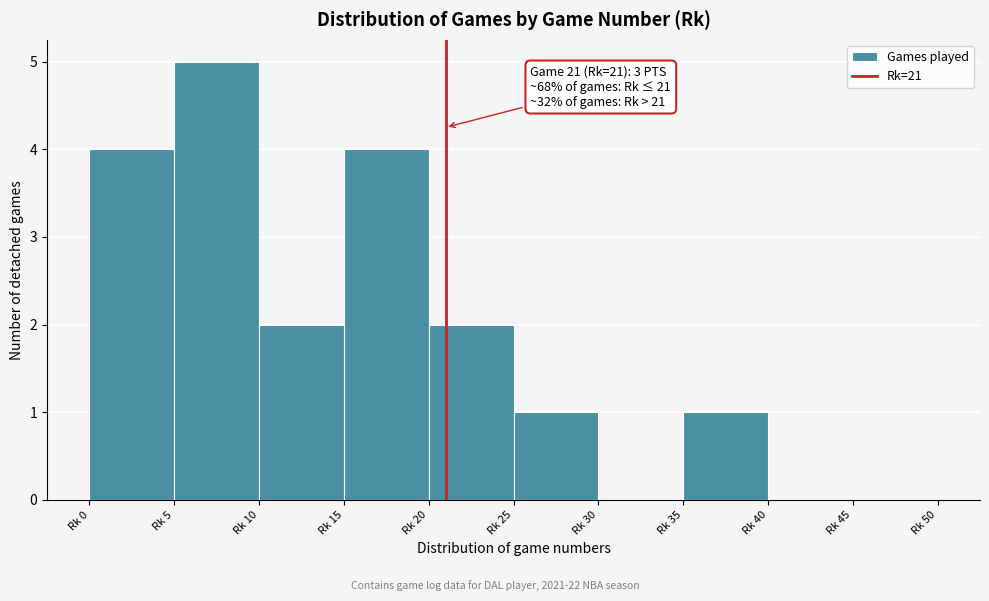

Reading left to right, what are all the values shown in this chart?

Rk 0=4	Rk 5=5	Rk 10=2	Rk 15=4	Rk 20=2	Rk 25=1	Rk 30=0	Rk 35=1	Rk 40=0	Rk 45=0